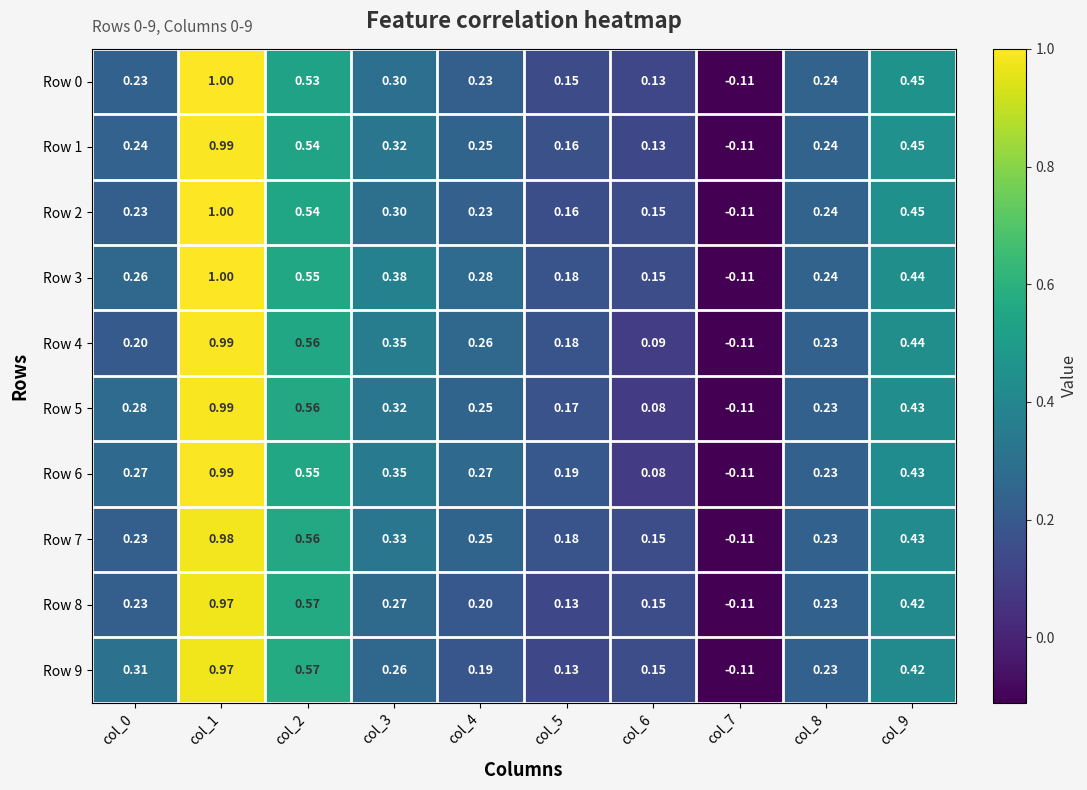

Is the value of Row 4 at col_0 greater than the value of Row 8 at col_5?

Yes